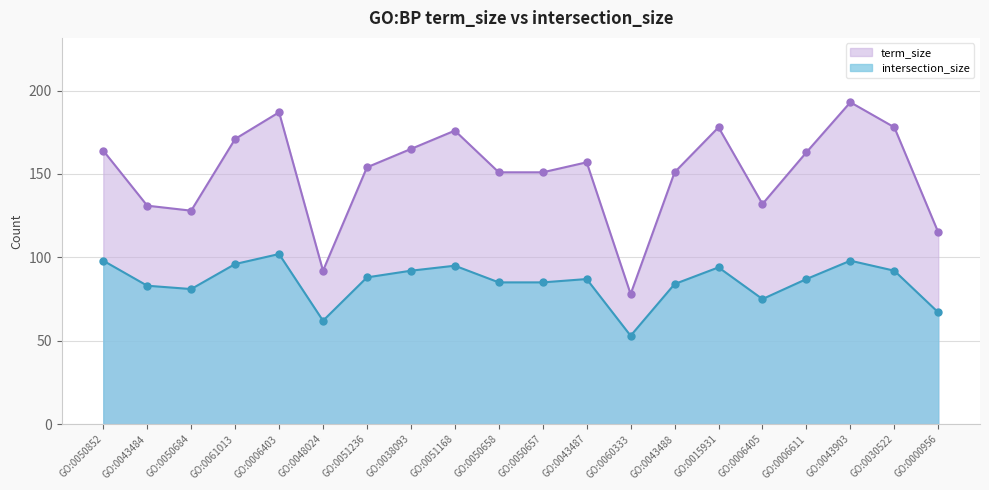

Reading left to right, list all the values displayed in this chart.

intersection_size: GO:0050852=98	GO:0043484=83	GO:0050684=81	GO:0061013=96	GO:0006403=102	GO:0048024=62	GO:0051236=88	GO:0038093=92	GO:0051168=95	GO:0050658=85	GO:0050657=85	GO:0043487=87	GO:0060333=53	GO:0043488=84	GO:0015931=94	GO:0006405=75	GO:0006611=87	GO:0043903=98	GO:0030522=92	GO:0000956=67
term_size: GO:0050852=164	GO:0043484=131	GO:0050684=128	GO:0061013=171	GO:0006403=187	GO:0048024=92	GO:0051236=154	GO:0038093=165	GO:0051168=176	GO:0050658=151	GO:0050657=151	GO:0043487=157	GO:0060333=78	GO:0043488=151	GO:0015931=178	GO:0006405=132	GO:0006611=163	GO:0043903=193	GO:0030522=178	GO:0000956=115